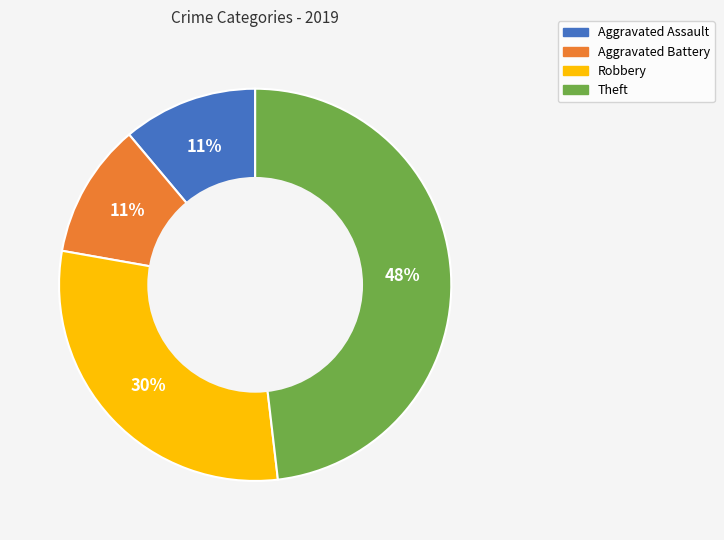

How many segments does this pie chart have?

4